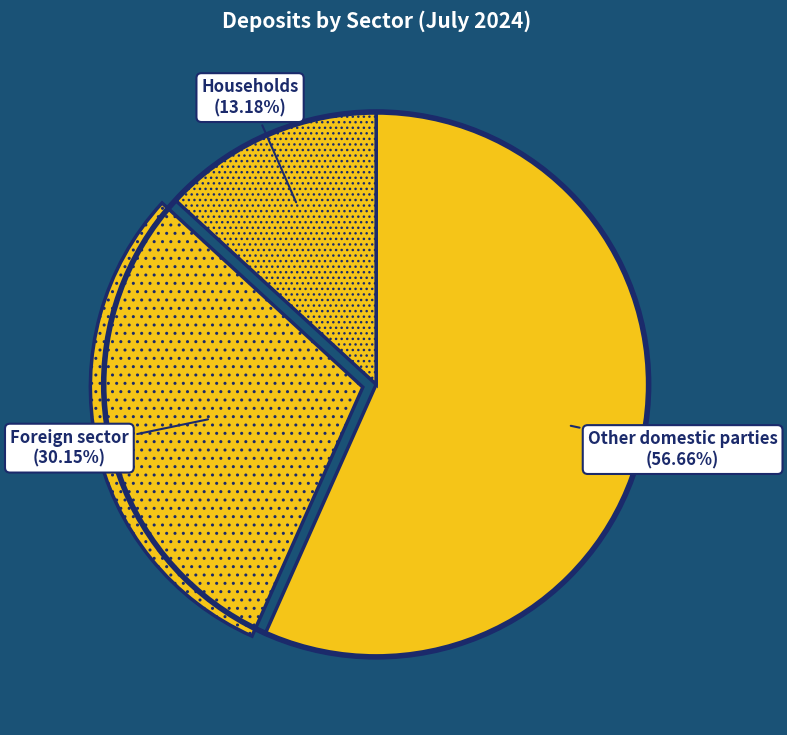

Is it true that Foreign sector is 30% of the pie?

True